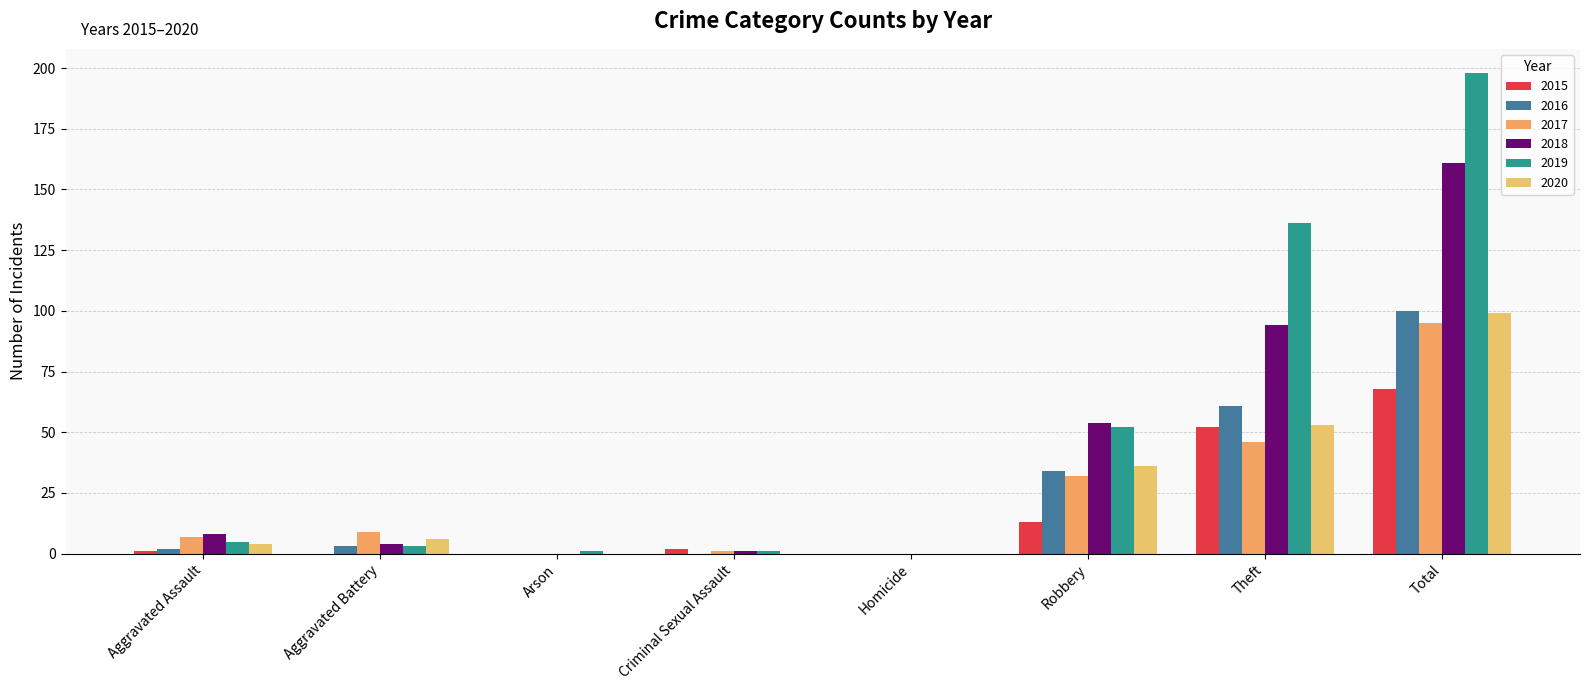

Which has a higher value, Total or Arson?

Total